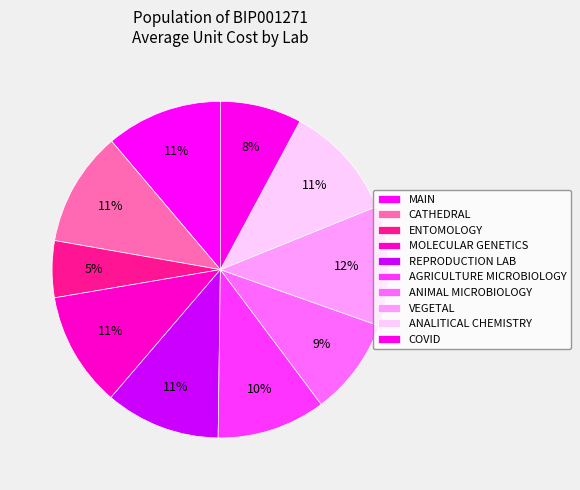

How many segments does this pie chart have?

10